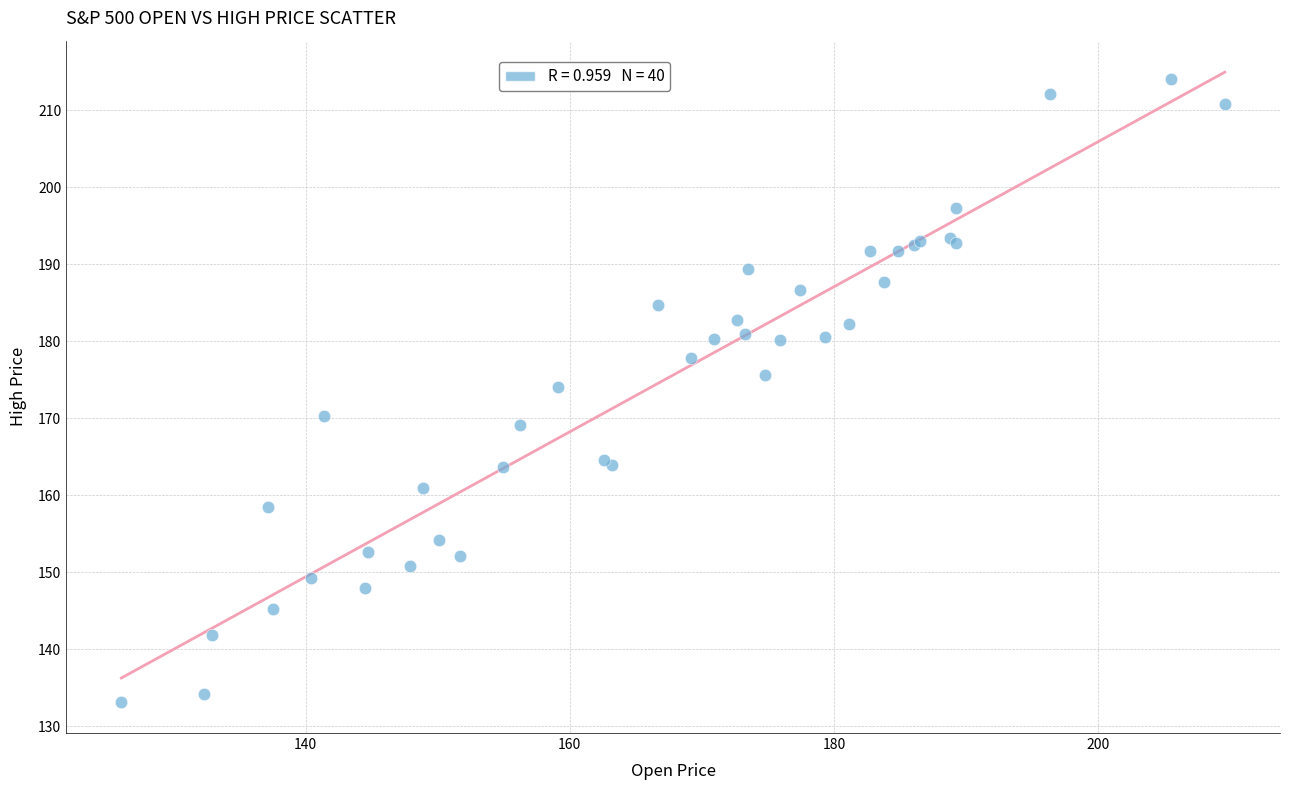

What Y value in the scatter plot is closest to 173?

174.1